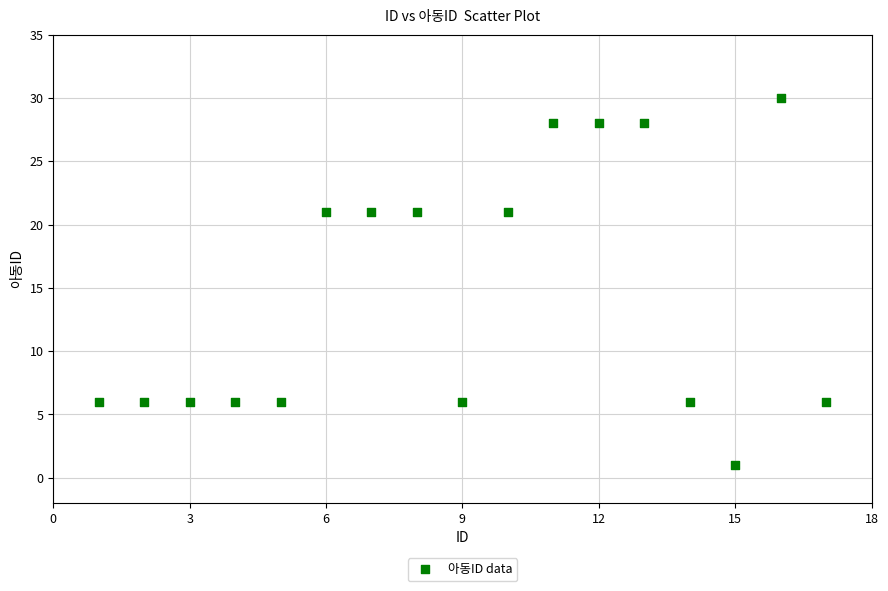

What is the range of X values (max minus min)?

16